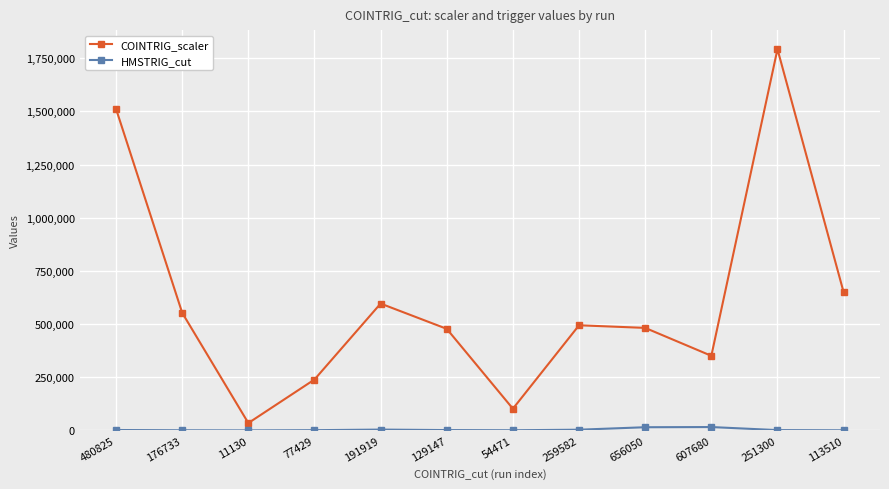

At which label does COINTRIG_scaler reach its peak?

251300